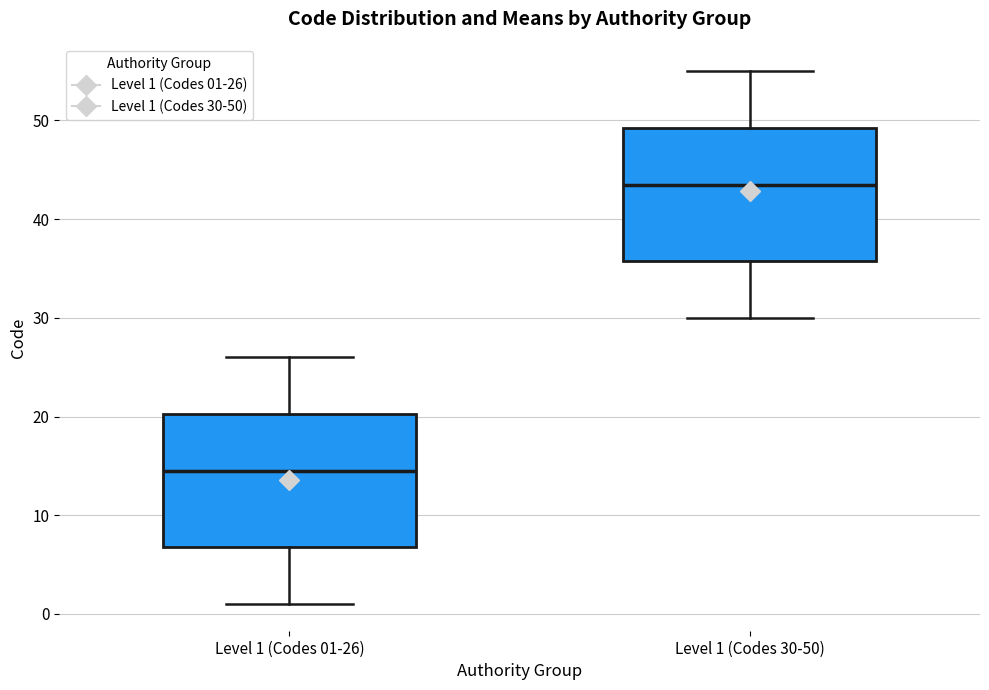

Reading left to right, transcribe this box plot: for each box, give where its median line is, the range the box spans, and where its two whiskers end, as read against the y-axis. The values are not printed on the chart, so give them approximately, as read against the axis.

Level 1 (Codes 01-26): median 15, box 7 to 20, whiskers 1 to 26
Level 1 (Codes 30-50): median 44, box 36 to 49, whiskers 30 to 55